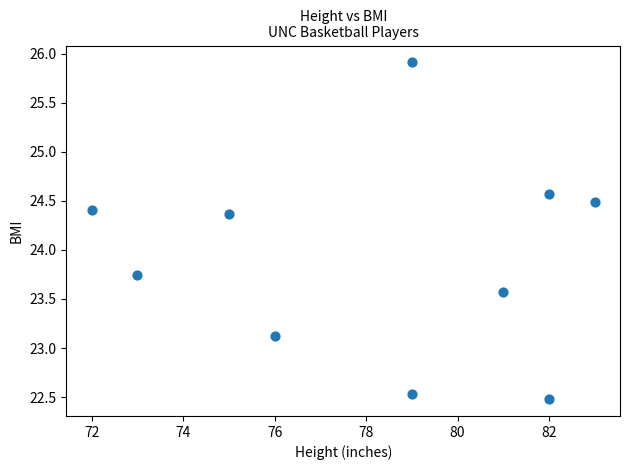

What is the range of Y values (max minus min)?

3.4